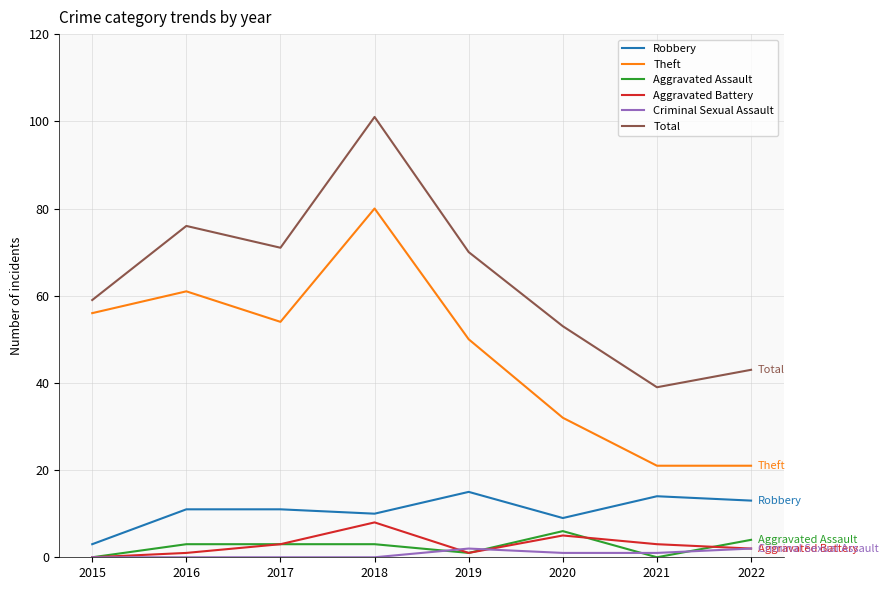

True or false: Total and Aggravated Battery cross at least once.

False